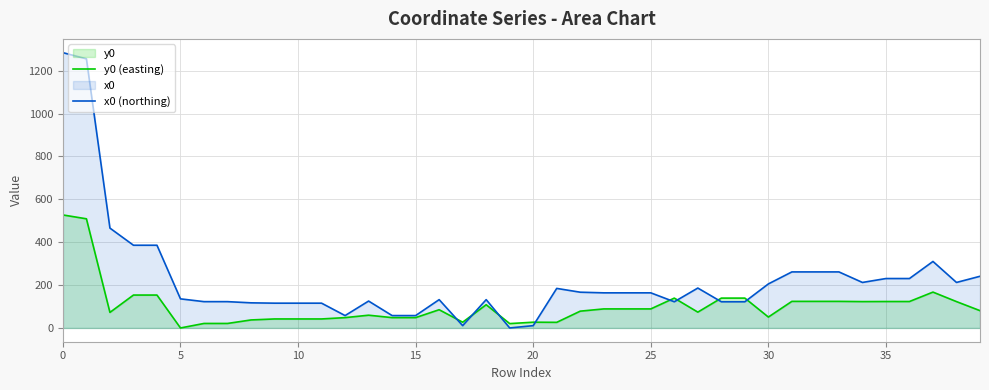

What is the label of the 1st point from the right?

39